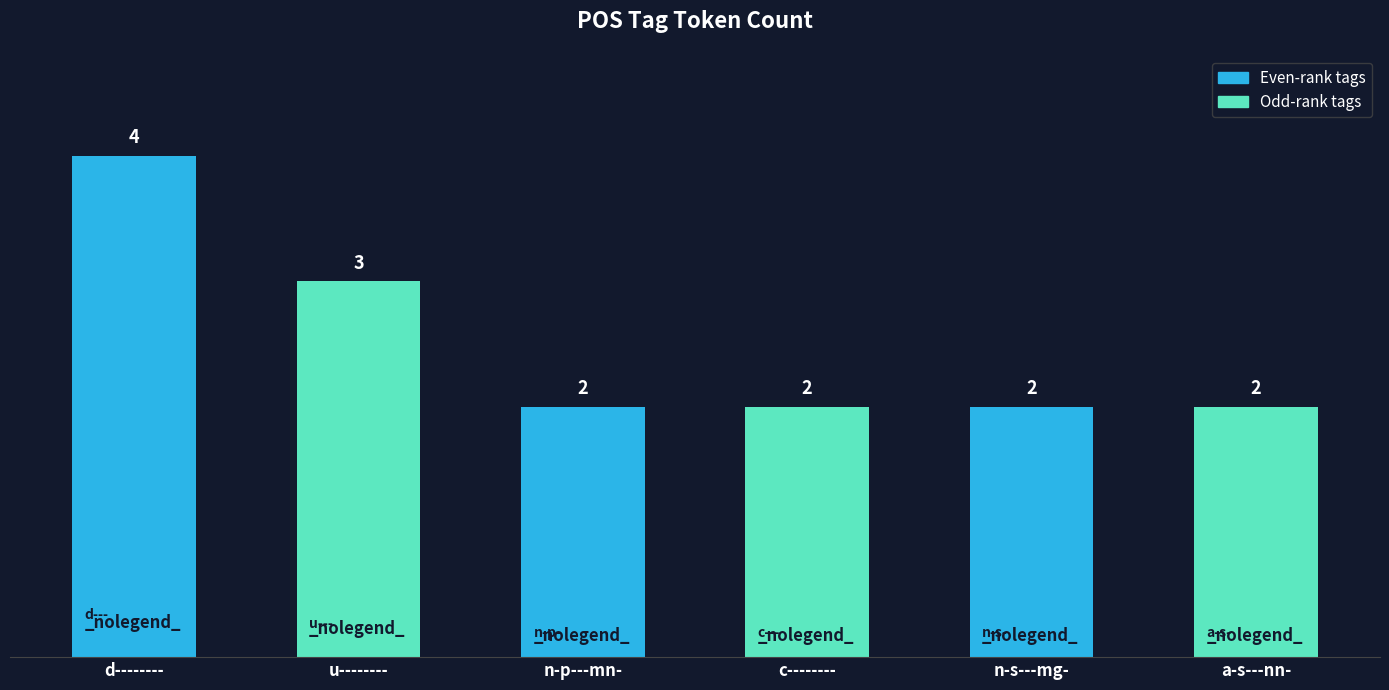

Reading left to right, transcribe all the data shown in this chart.

d--------=4	u--------=3	n-p---mn-=2	c--------=2	n-s---mg-=2	a-s---nn-=2